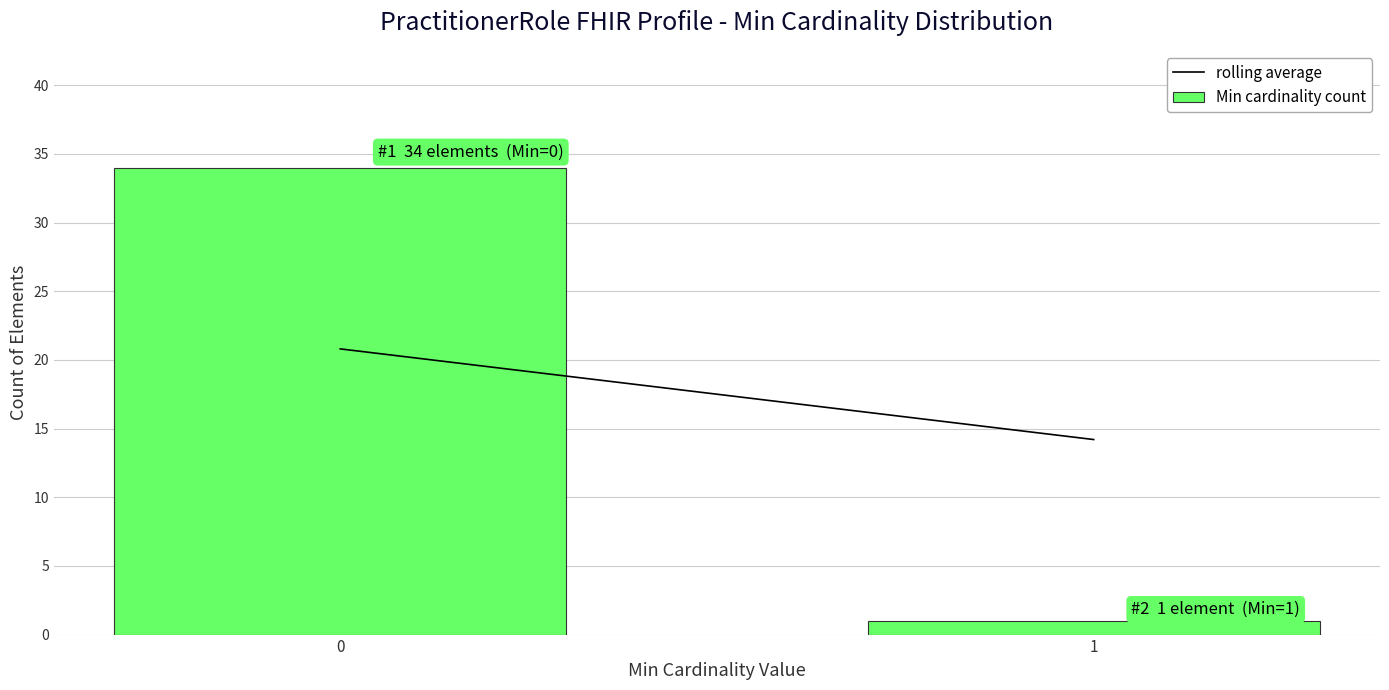

Reading left to right, extract all data points from this chart.

0=34	1=1